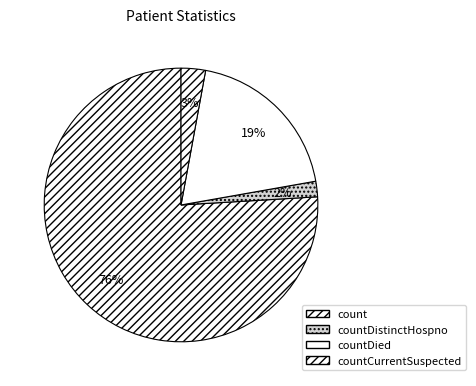

How many slices are in this pie chart?

4